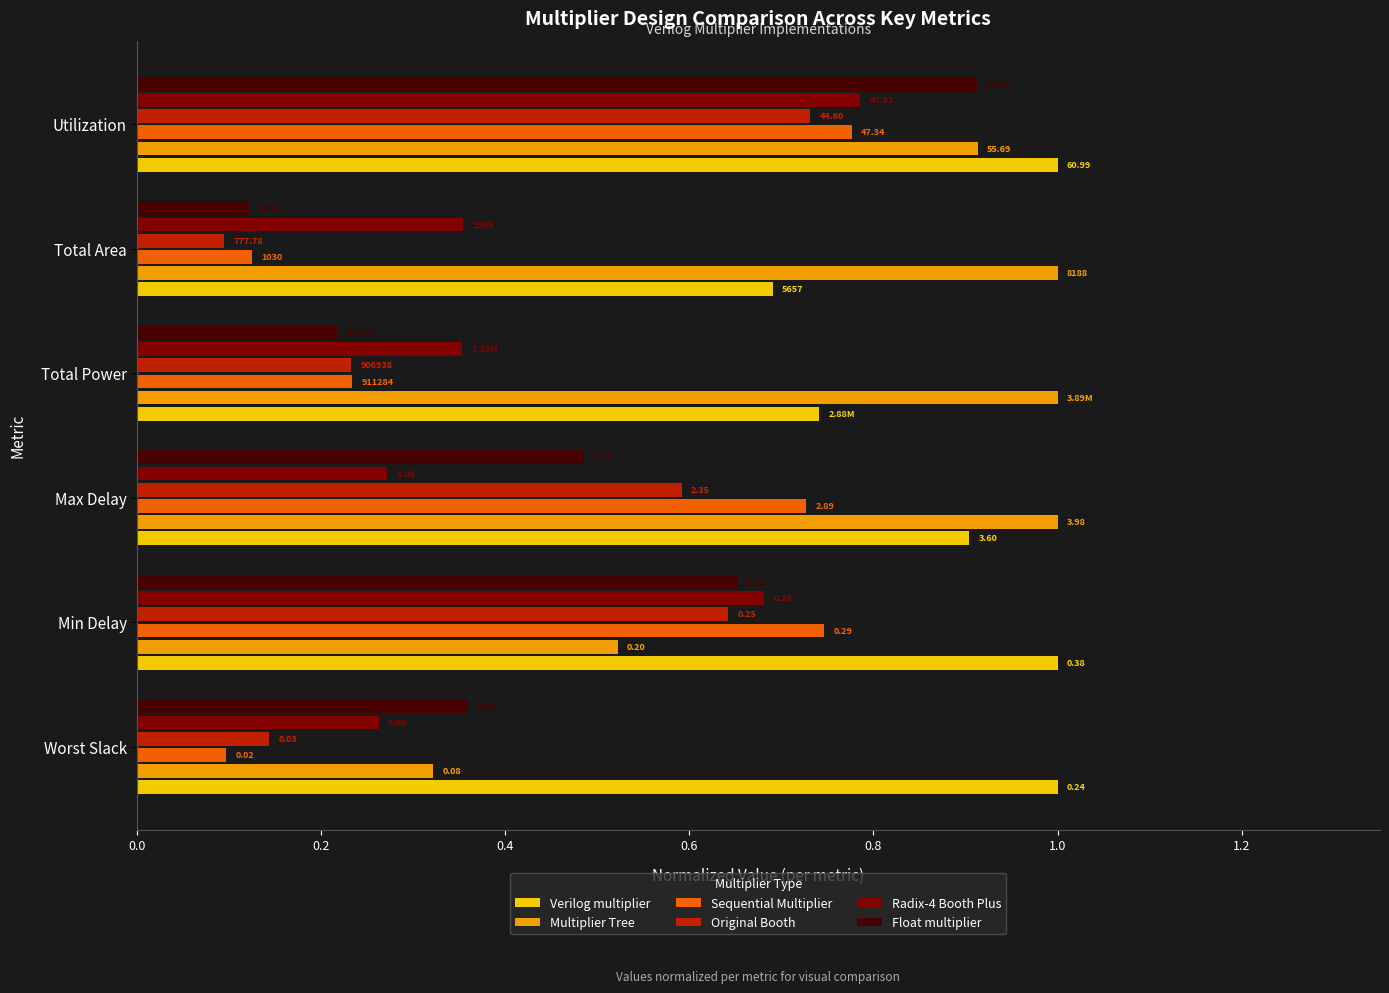

What is the maximum value shown in the chart?

1.0